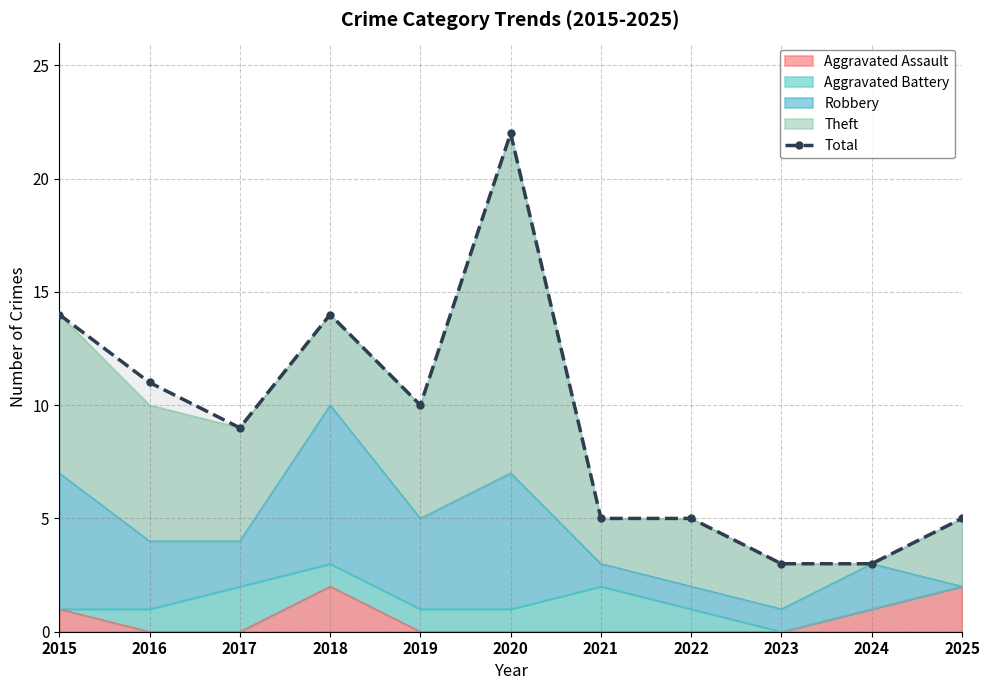

Rank the categories by value from lowest to highest.

2023, 2024, 2021, 2022, 2025, 2017, 2019, 2016, 2015, 2018, 2020